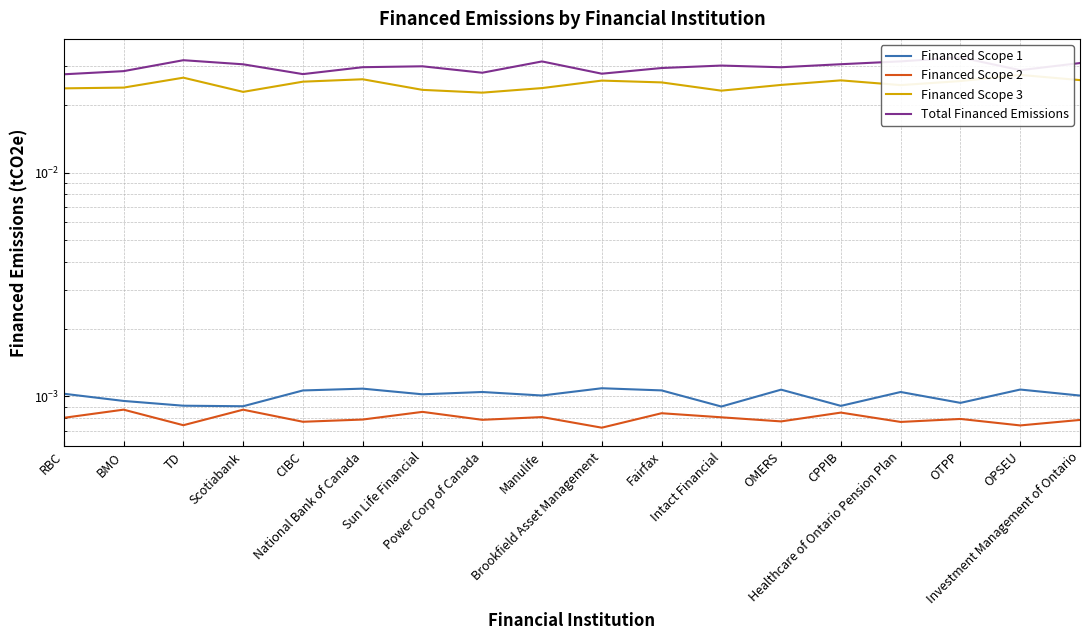

List the series in order of their peak value, highest first.

Total Financed Emissions, Financed Scope 3, Financed Scope 1, Financed Scope 2